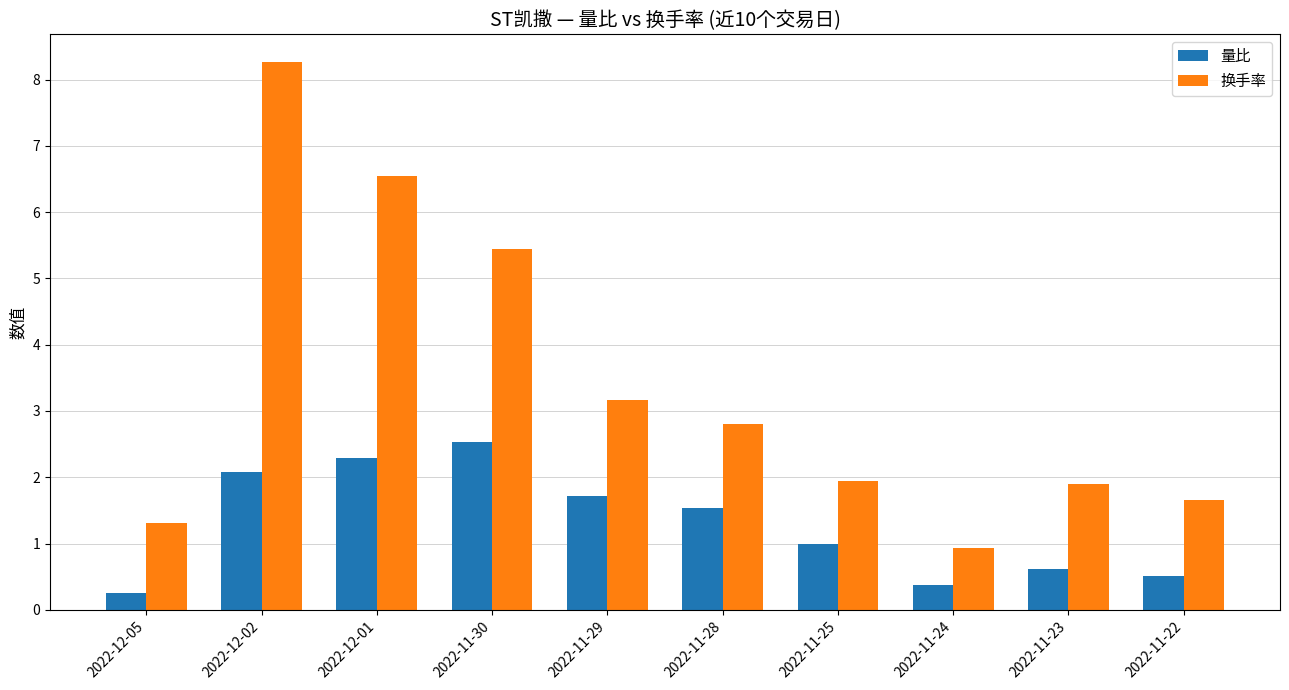

Which category has the highest value across all series?

2022-12-02